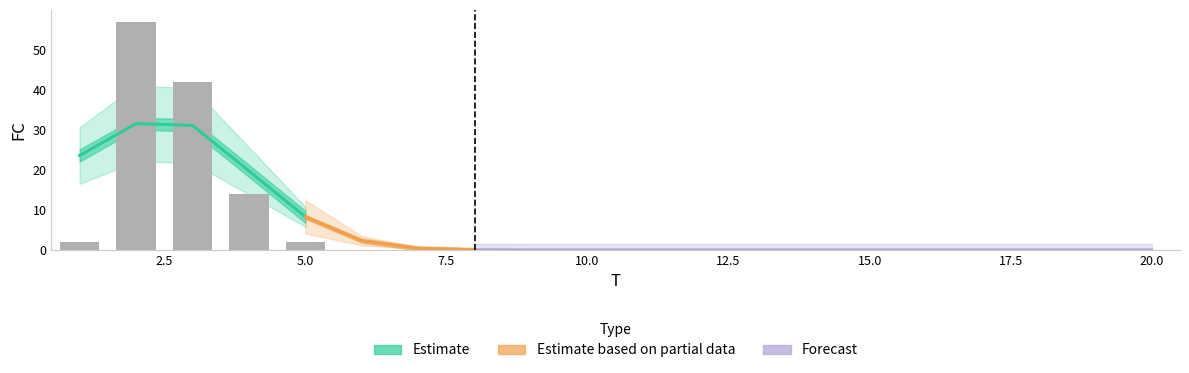

Is it true that the value at 3 is 29?

False